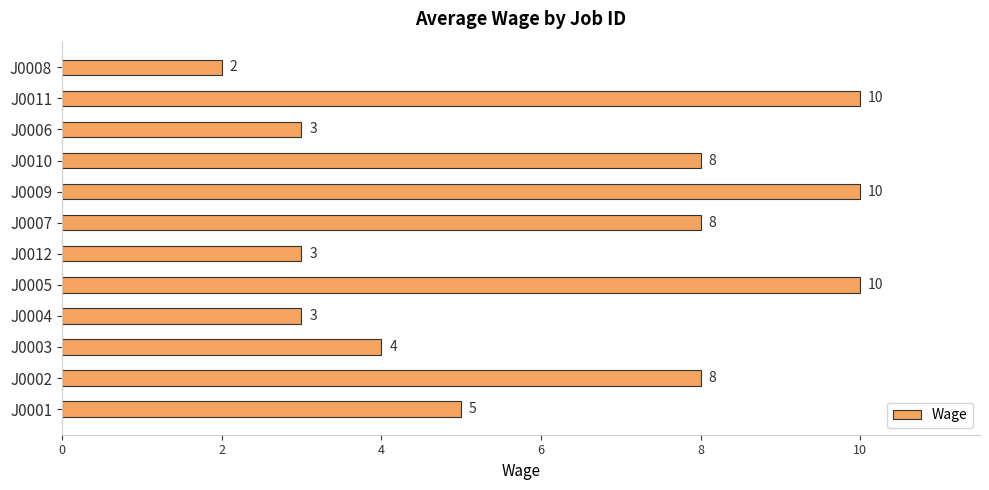

What is the greatest value displayed?

10